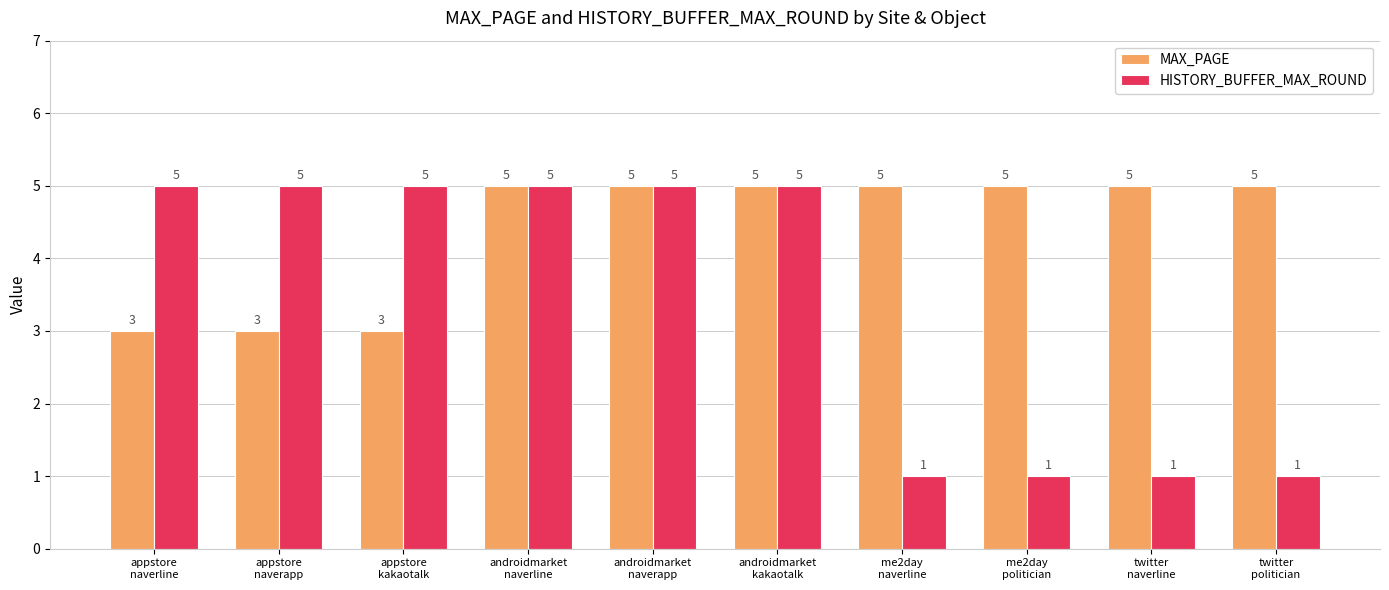

What is the difference between the second highest and second lowest values in the HISTORY_BUFFER_MAX_ROUND series?

4